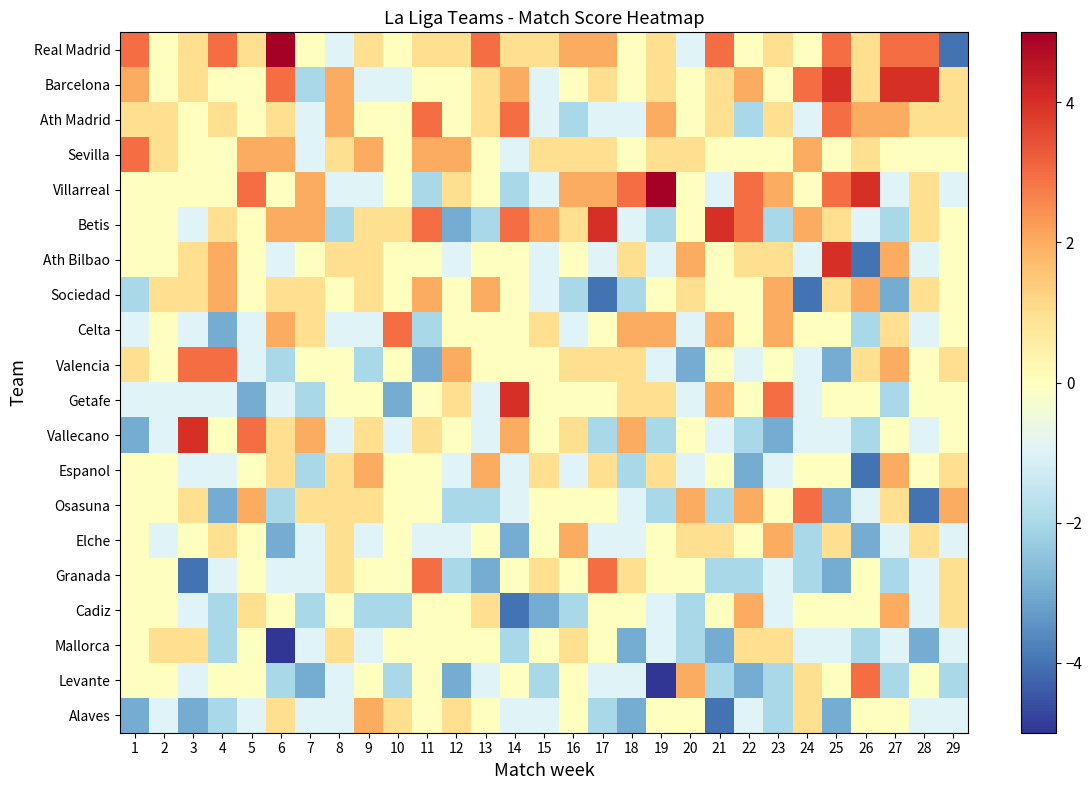

Which category has the lowest value across all series?

6